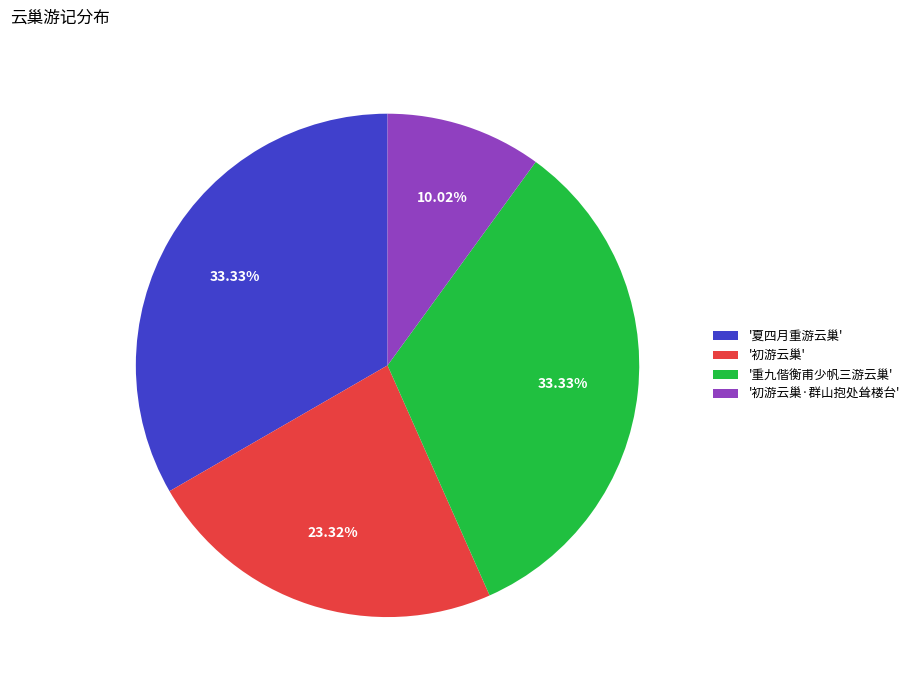

Does '初游云巢' account for over 50% of the chart?

No